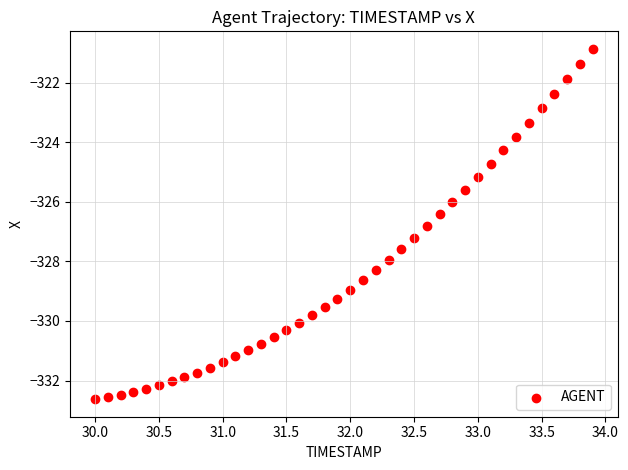

What is the range of X values (max minus min)?

3.9